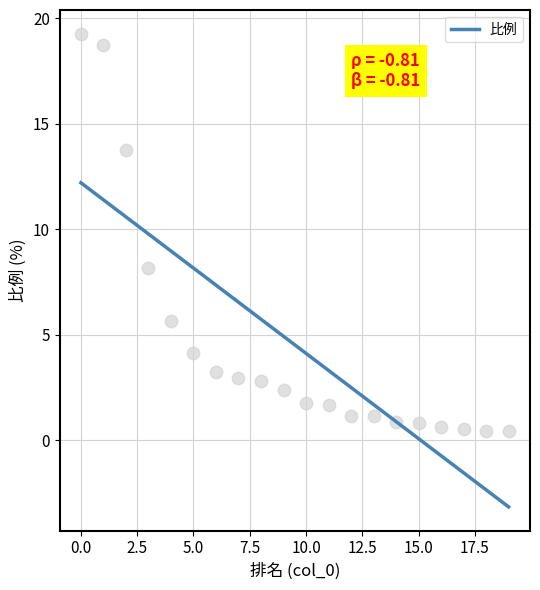

Approximately how many times larger is the value at 18 compared to 13?

0.4